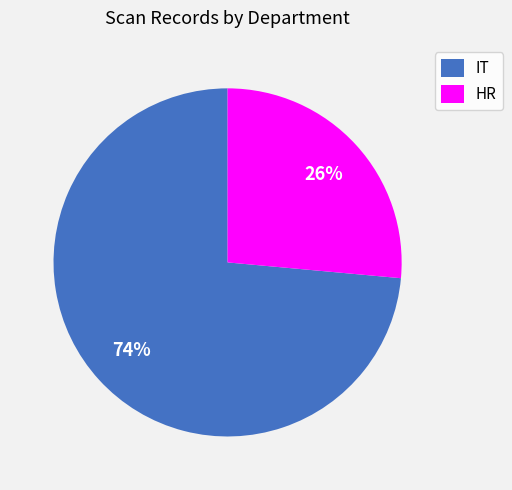

Between HR and IT, which is larger?

IT